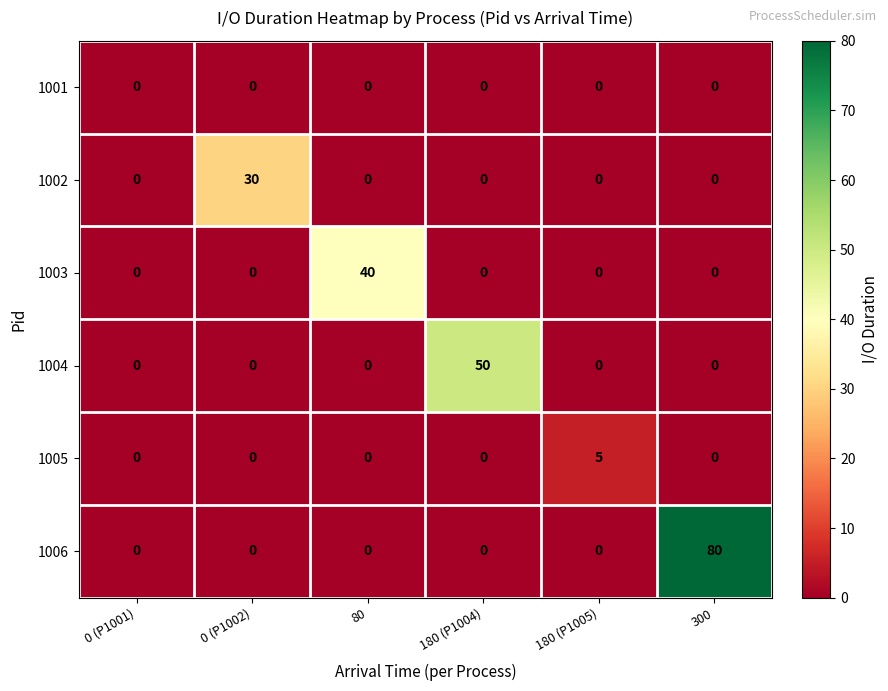

What is the total value across all series at 0 (P1002)?

30